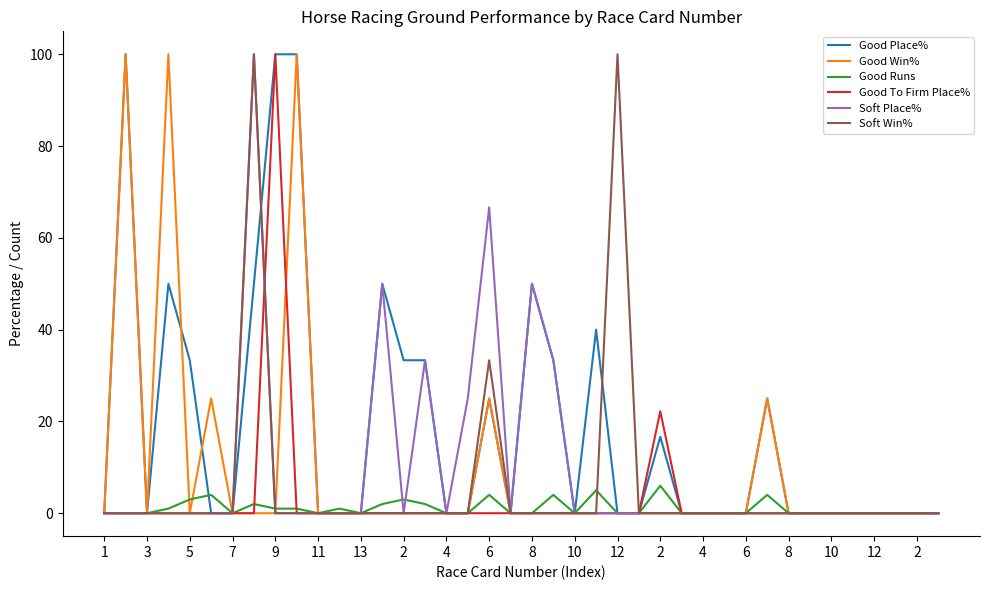

How many distinct data groups are displayed?

6